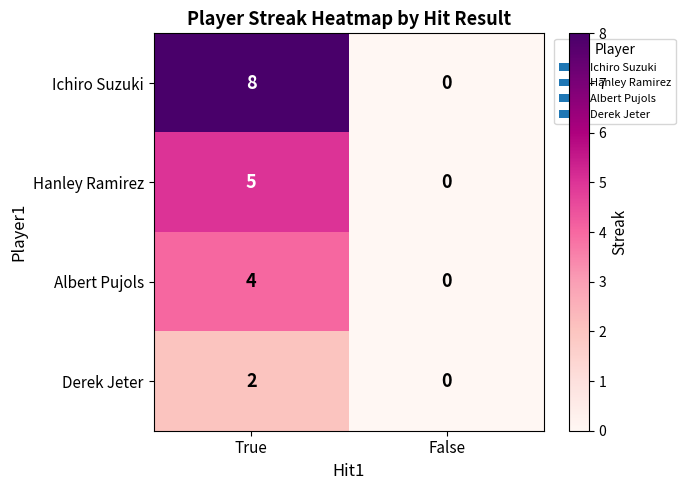

What is the maximum value shown in the chart?

8